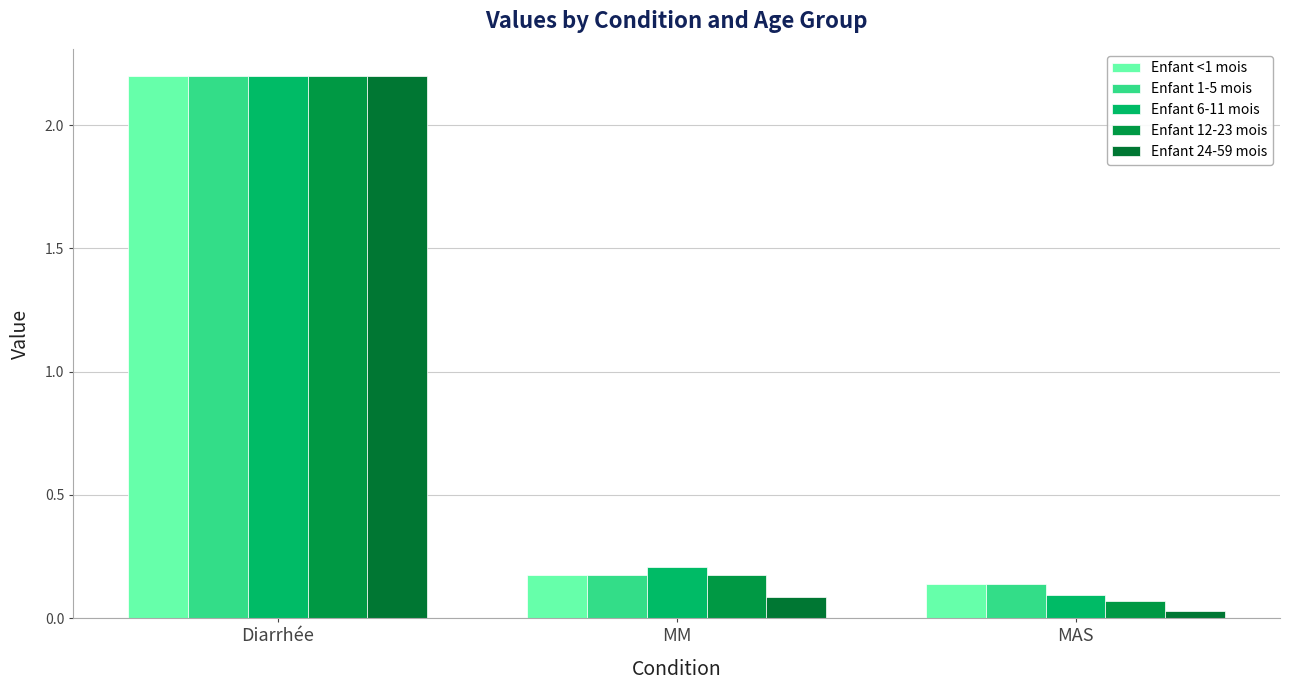

Rank the categories by Enfant 24-59 mois value from highest to lowest.

Diarrhée, MM, MAS